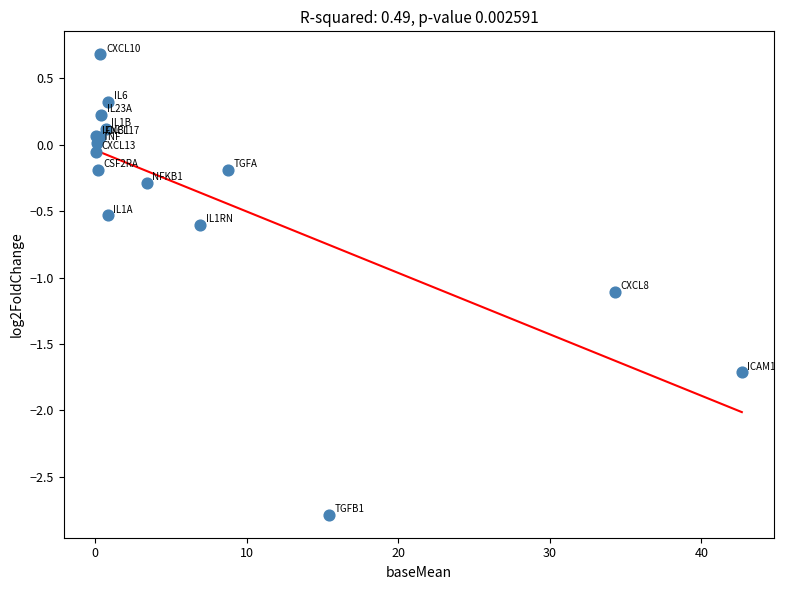

What Y value in the scatter plot is closest to -1?

-1.1